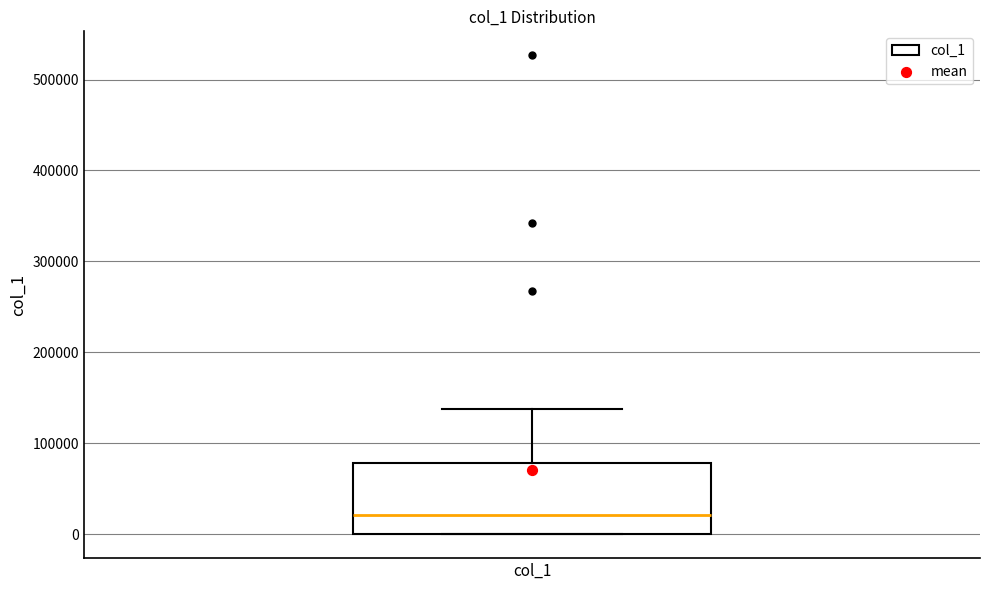

Read this box plot against the y-axis: the position of the median line, the range covered by the box, and the ends of both whiskers. The values are not printed on the chart, so give them approximately, as read against the axis.

median 20000, box 0 to 80000, whiskers 0 to 140000